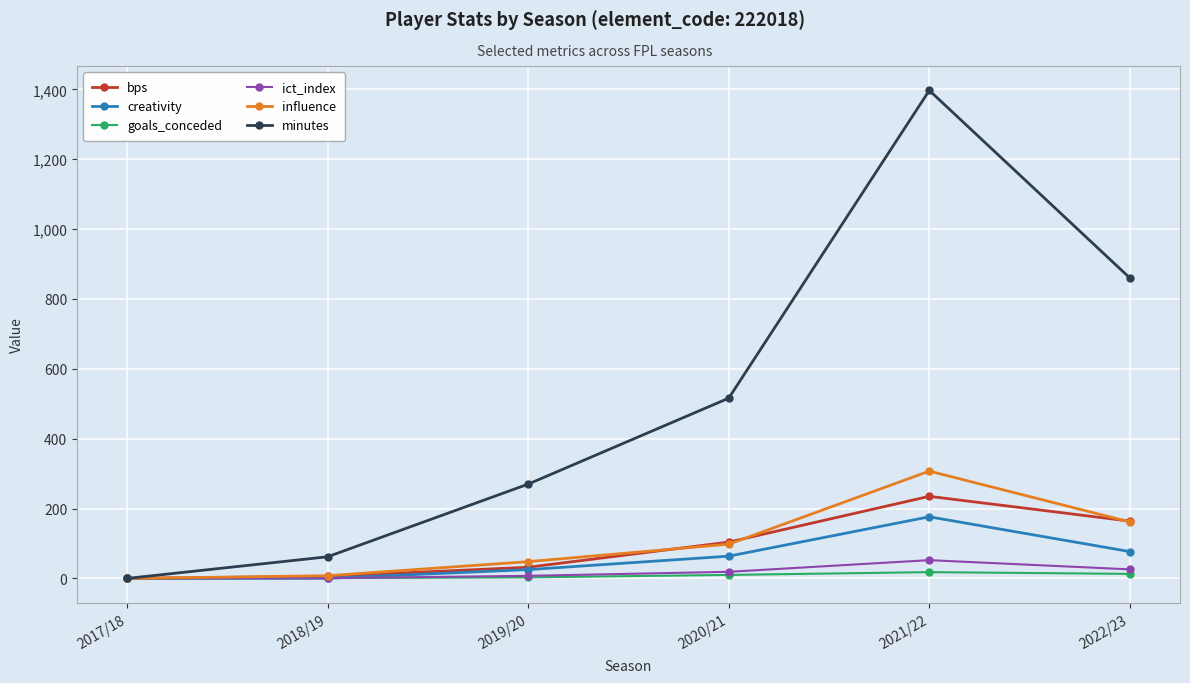

Which series has the largest range (max minus min)?

minutes